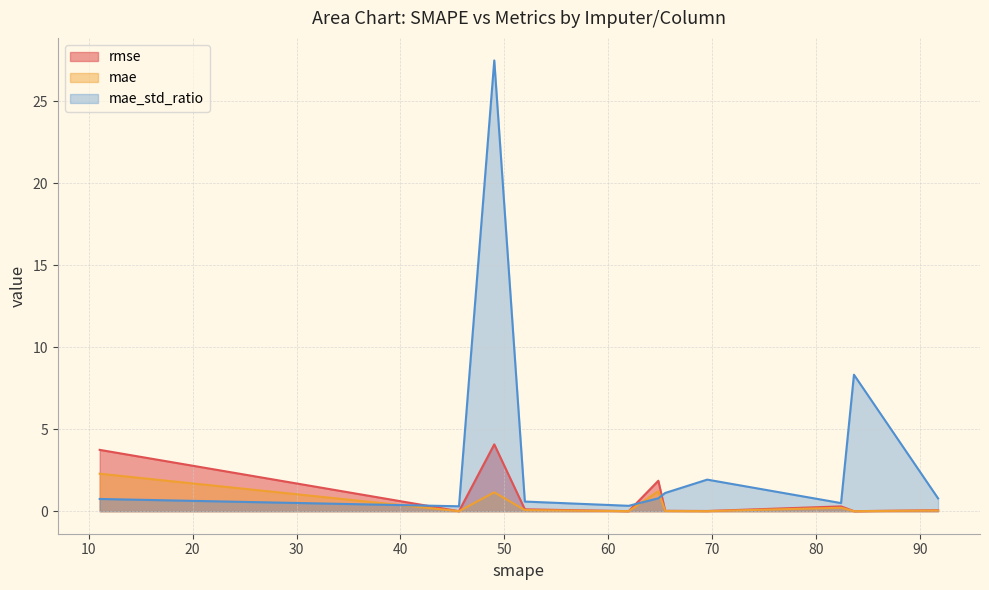

List the series in order of their peak value, highest first.

mae_std_ratio, rmse, mae